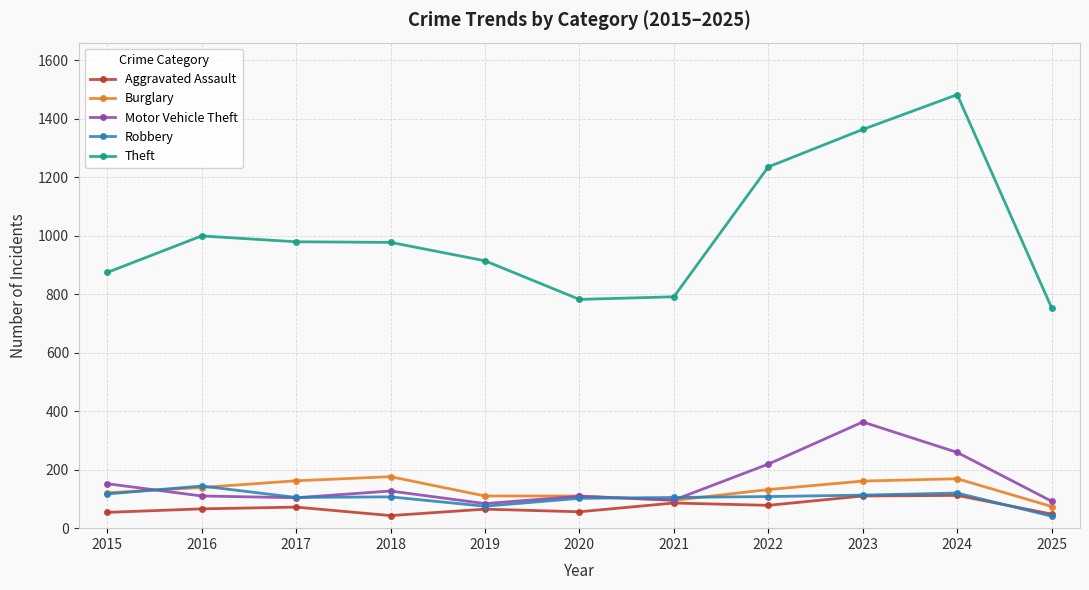

What is the highest value of the Aggravated Assault series?

112